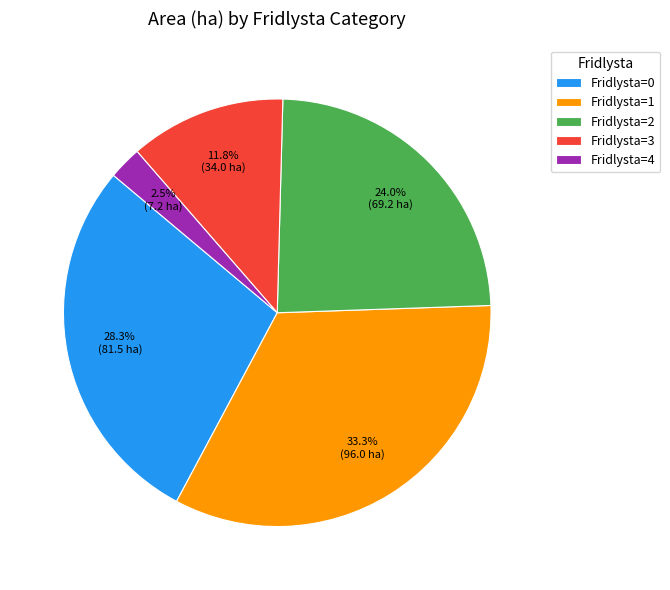

What is the smallest slice in the pie chart?

Fridlysta=4